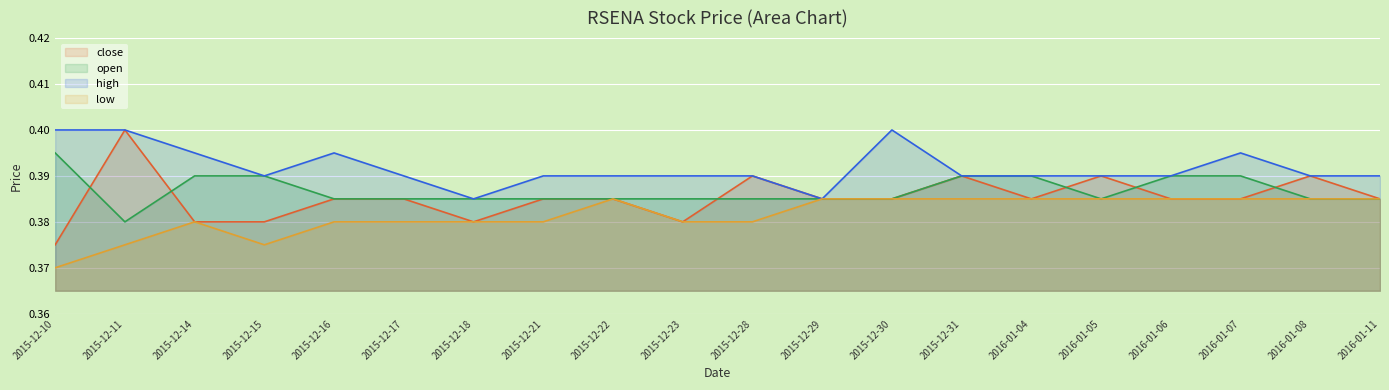

In open, how many points are lower than both neighbors (excluding endpoints)?

2